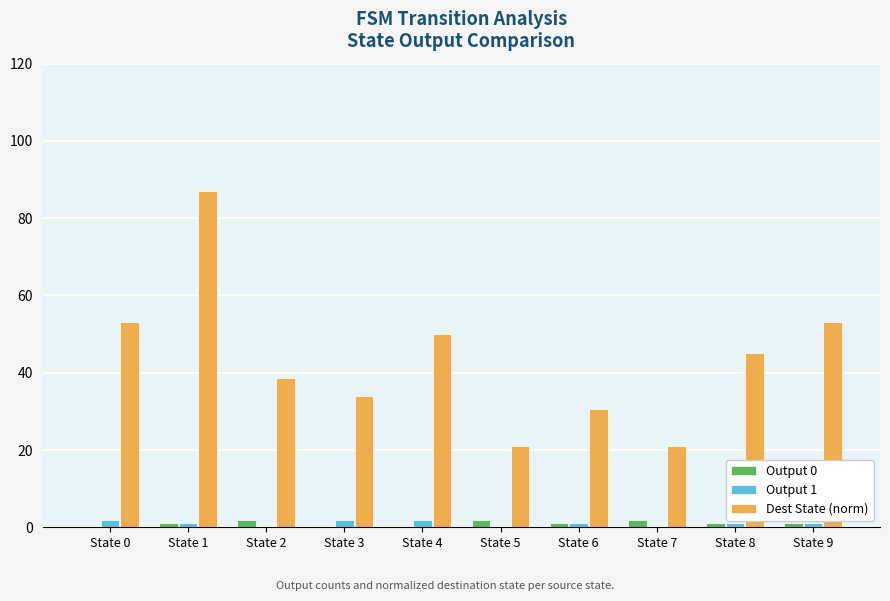

Reading left to right, what are all the values shown in this chart?

Output 0: State 0=0.0	State 1=1.0	State 2=2.0	State 3=0.0	State 4=0.0	State 5=2.0	State 6=1.0	State 7=2.0	State 8=1.0	State 9=1.0
Output 1: State 0=2.0	State 1=1.0	State 2=0.0	State 3=2.0	State 4=2.0	State 5=0.0	State 6=1.0	State 7=0.0	State 8=1.0	State 9=1.0
Dest State (norm): State 0=53.2	State 1=87.1	State 2=38.7	State 3=33.9	State 4=50.0	State 5=21.0	State 6=30.6	State 7=21.0	State 8=45.2	State 9=53.2